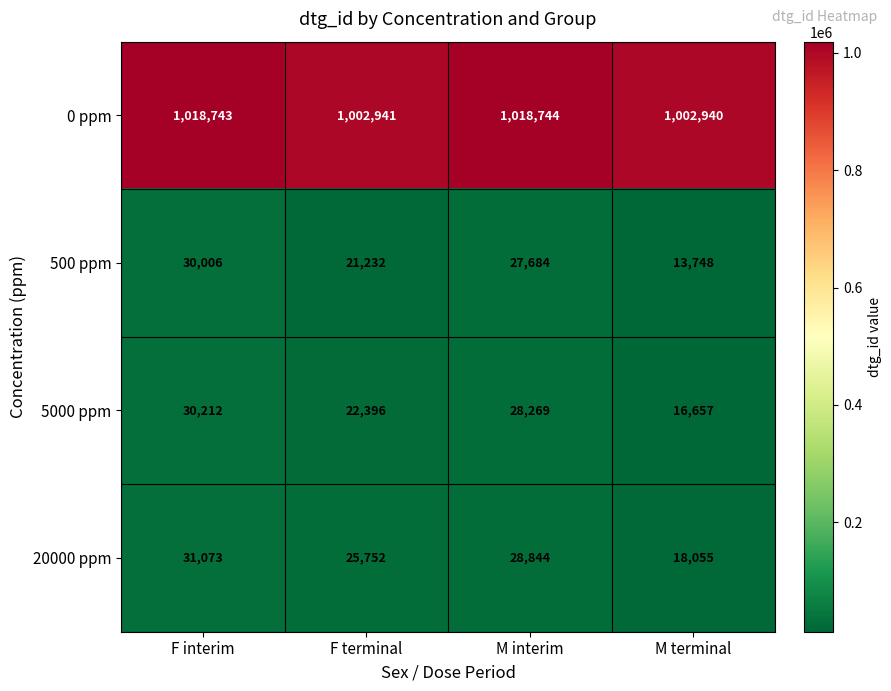

The value of 500 ppm at M interim is 41712. True or false?

False